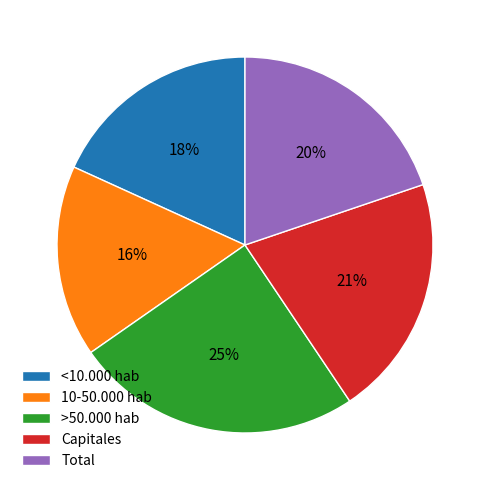

Does any single category account for the majority?

No